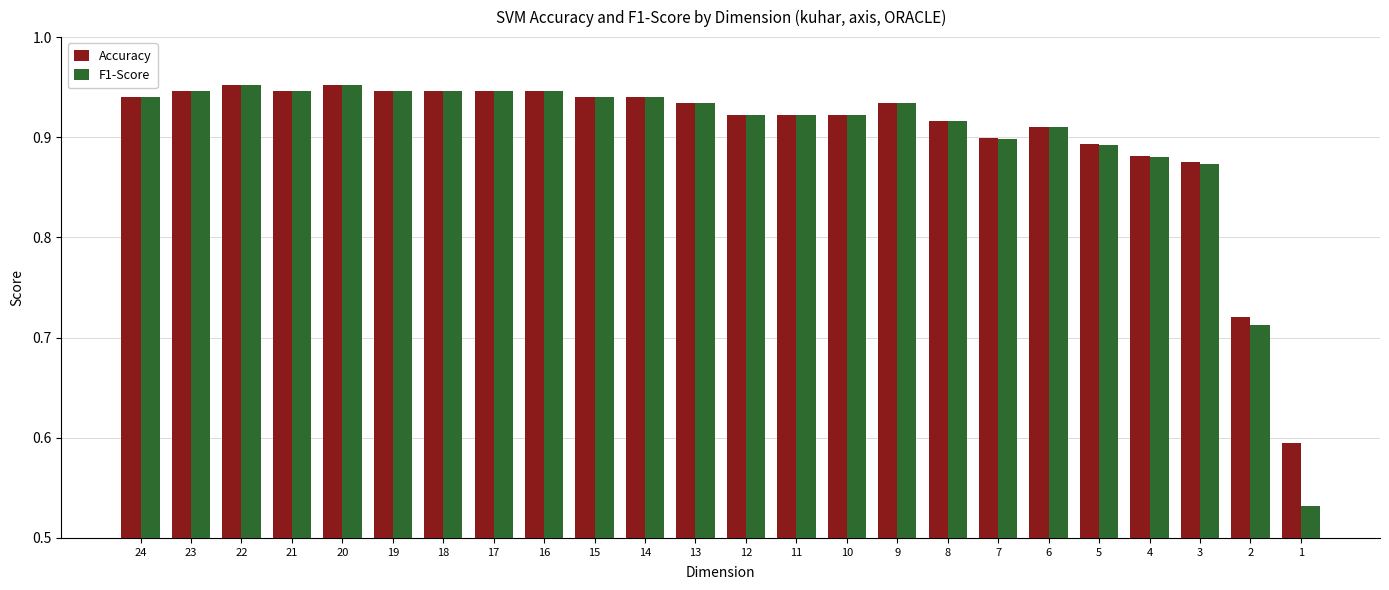

The value of F1-Score at 17 is 0.4. True or false?

False